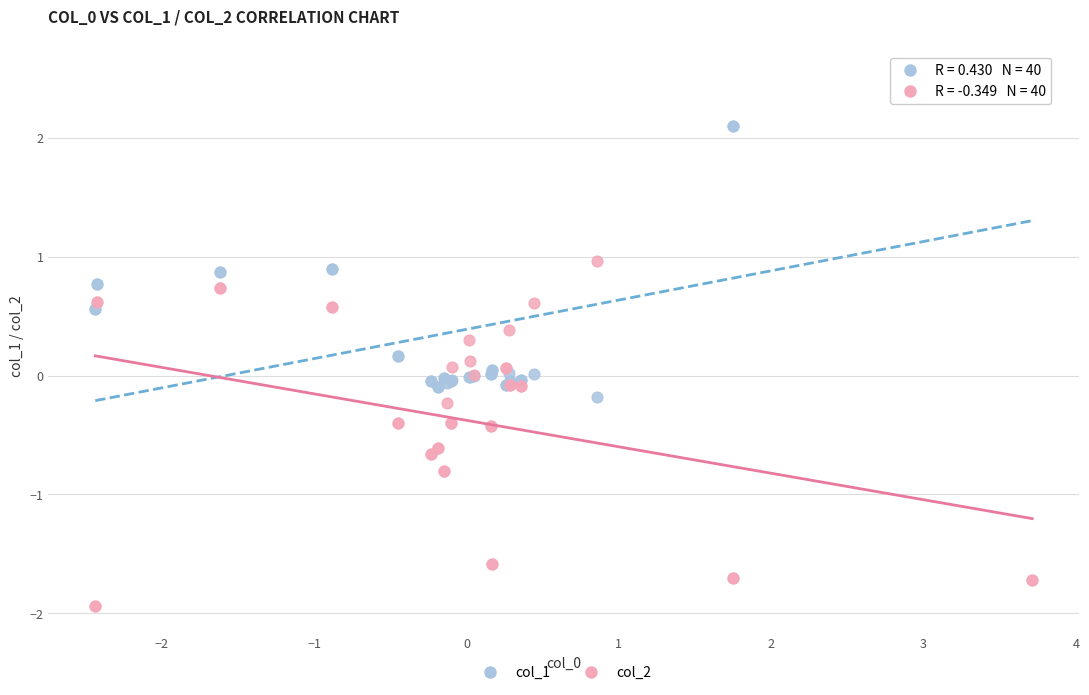

Which series reaches the minimum Y coordinate?

col_2